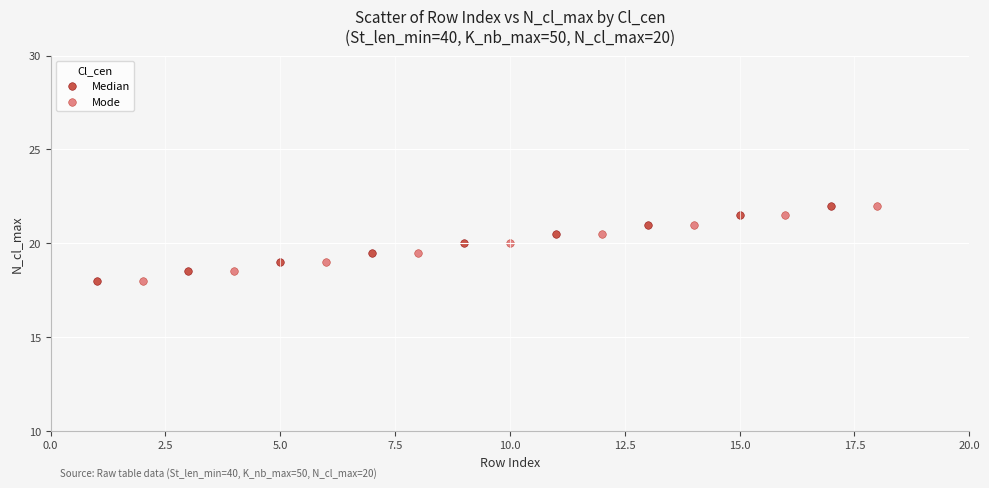

What are all the series names shown in the legend?

Median, Mode